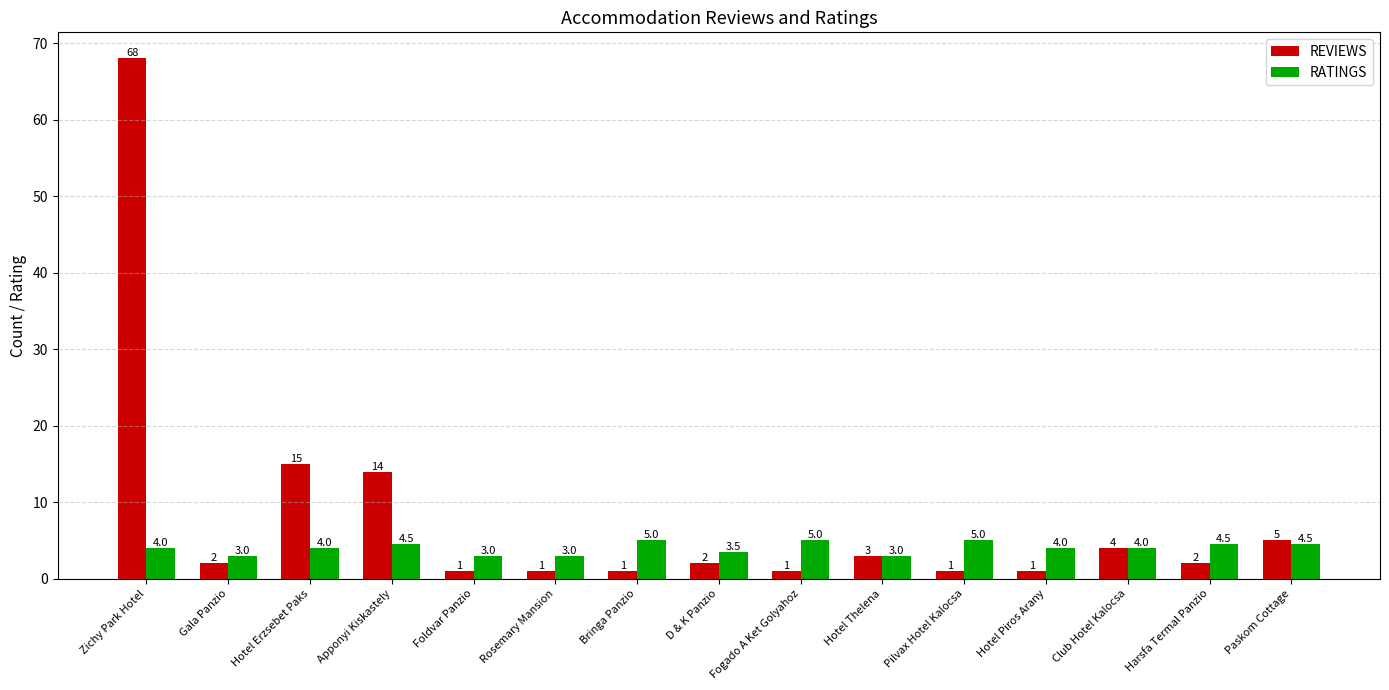

Reading right to left, transcribe all the data shown in this chart.

REVIEWS: Paskom Cottage=5.0	Harsfa Termal Panzio=2.0	Club Hotel Kalocsa=4.0	Hotel Piros Arany=1.0	Pilvax Hotel Kalocsa=1.0	Hotel Thelena=3.0	Fogado A Ket Golyahoz=1.0	D & K Panzio=2.0	Bringa Panzio=1.0	Rosemary Mansion=1.0	Foldvar Panzio=1.0	Apponyi Kiskastely=14.0	Hotel Erzsebet Paks=15.0	Gala Panzio=2.0	Zichy Park Hotel=68.0
RATINGS: Paskom Cottage=4.5	Harsfa Termal Panzio=4.5	Club Hotel Kalocsa=4.0	Hotel Piros Arany=4.0	Pilvax Hotel Kalocsa=5.0	Hotel Thelena=3.0	Fogado A Ket Golyahoz=5.0	D & K Panzio=3.5	Bringa Panzio=5.0	Rosemary Mansion=3.0	Foldvar Panzio=3.0	Apponyi Kiskastely=4.5	Hotel Erzsebet Paks=4.0	Gala Panzio=3.0	Zichy Park Hotel=4.0